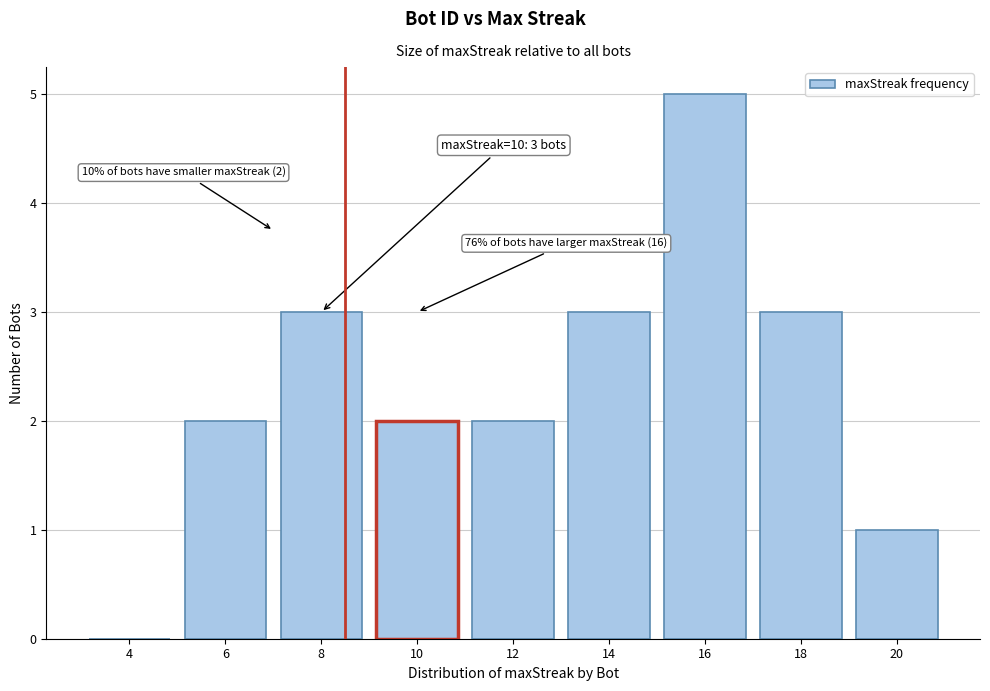

Reading left to right, transcribe all the data shown in this chart.

4=0	6=2	8=3	10=2	12=2	14=3	16=5	18=3	20=1